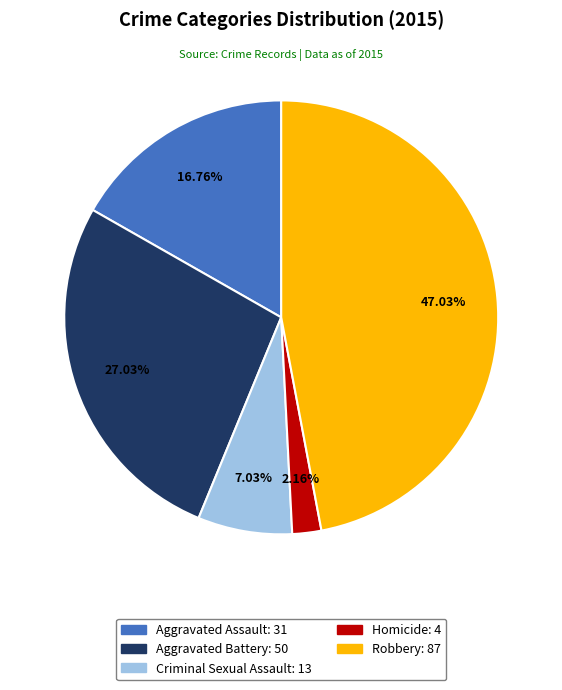

Is it true that Aggravated Battery is 13% of the pie?

False